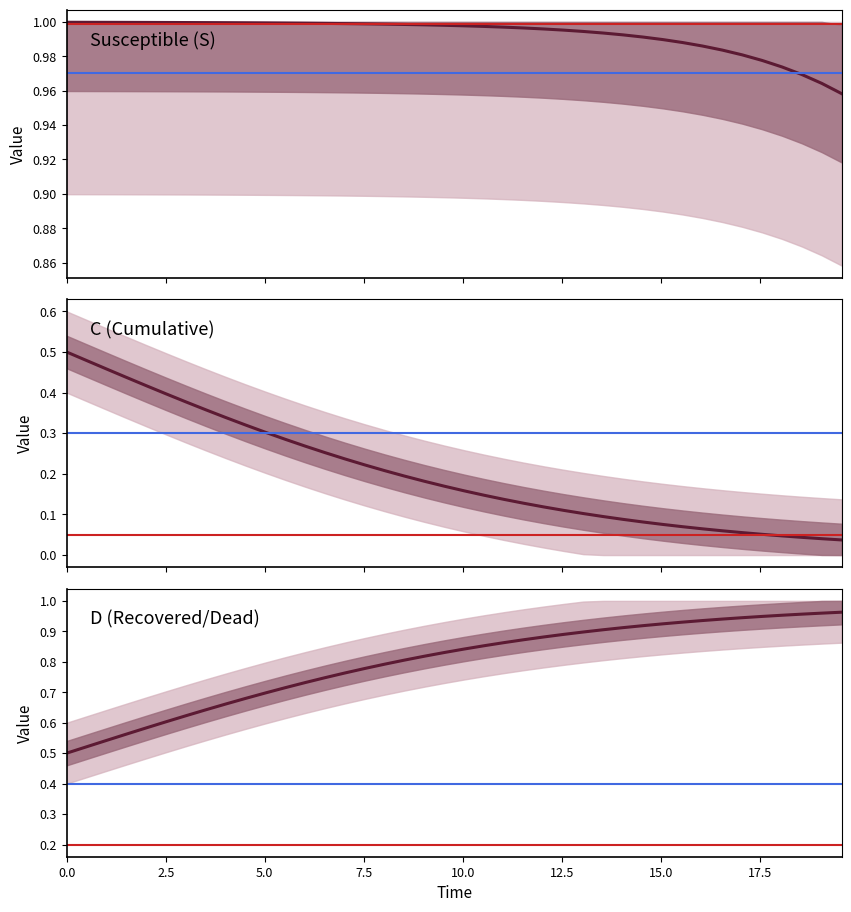

True or false: S and D intersect in this chart.

True